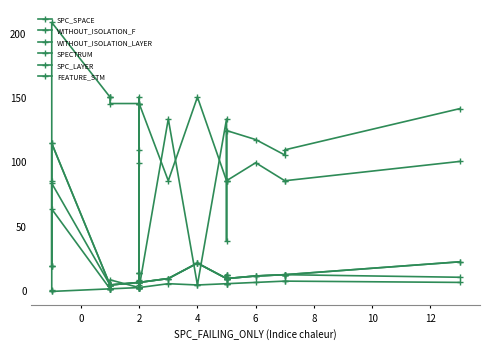

Rank the series by their maximum value, from lowest to highest.

SPC_LAYER, WITHOUT_ISOLATION_LAYER, WITHOUT_ISOLATION_F, SPECTRUM, SPC_SPACE, FEATURE_STM